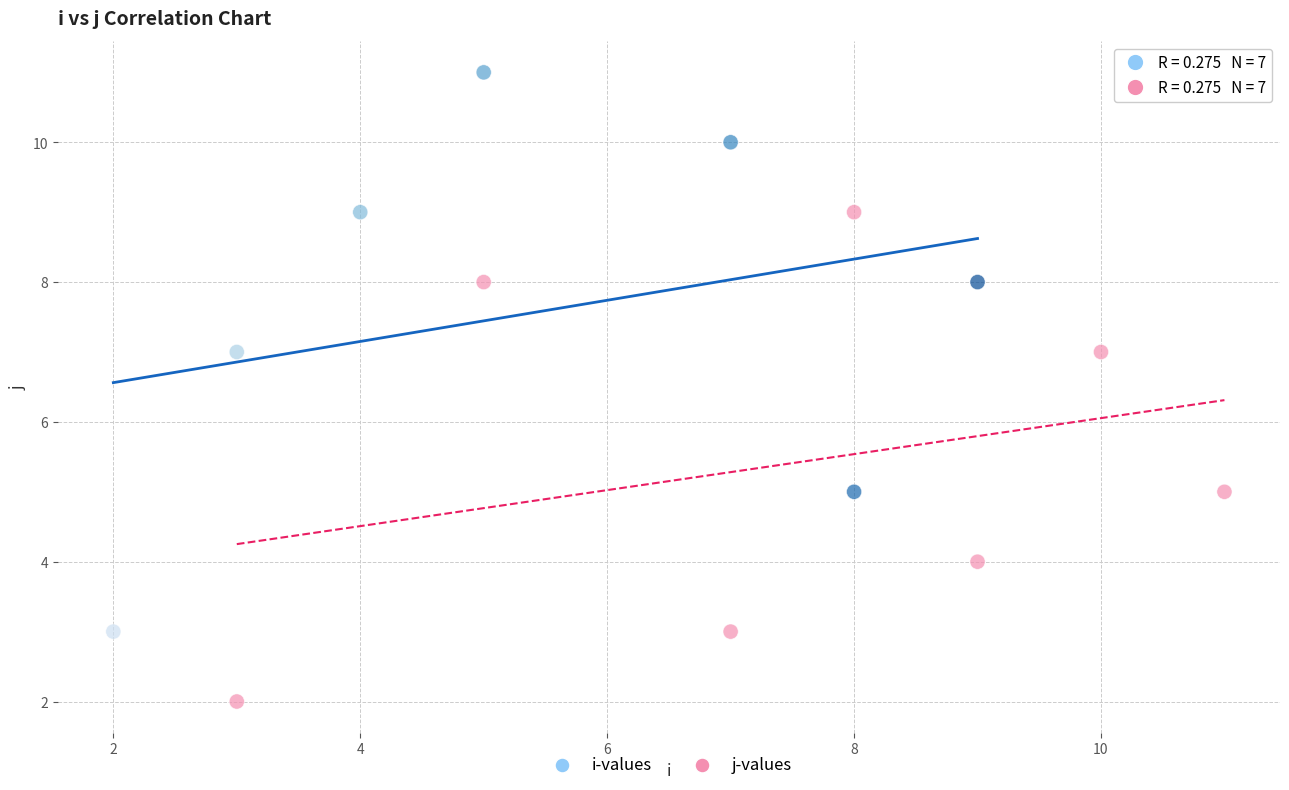

Which series reaches the minimum Y coordinate?

j-values